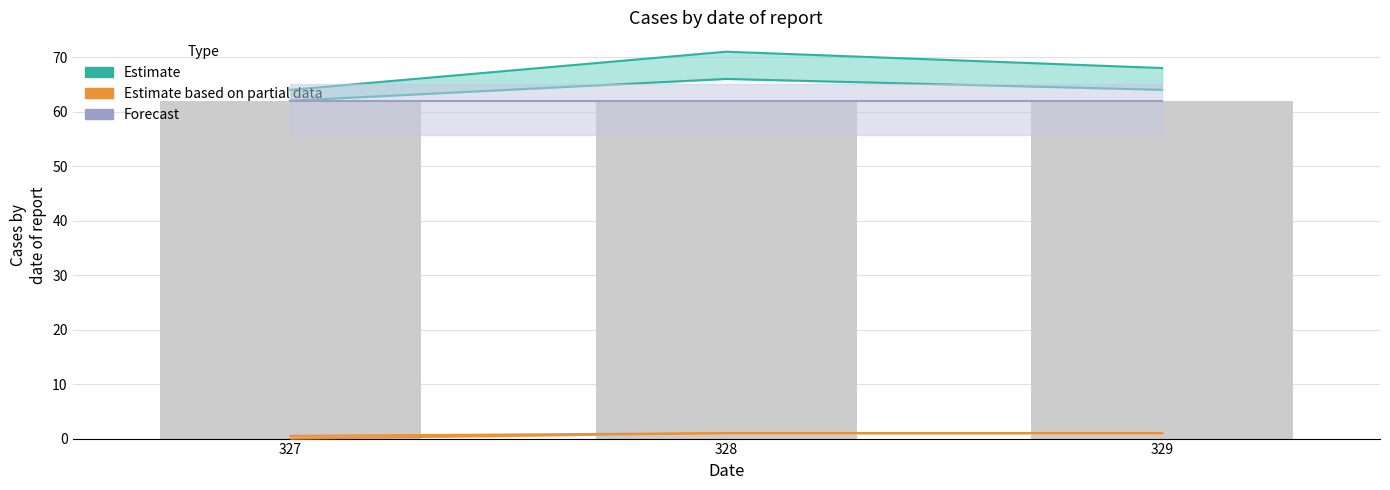

Which series has the largest total across all categories?

Estimate (upper)